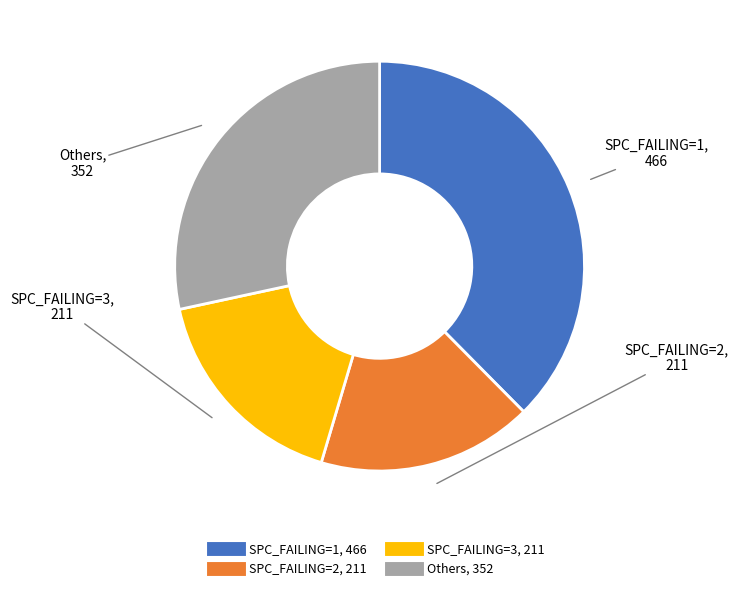

Is there any slice that represents more than half of the pie?

No